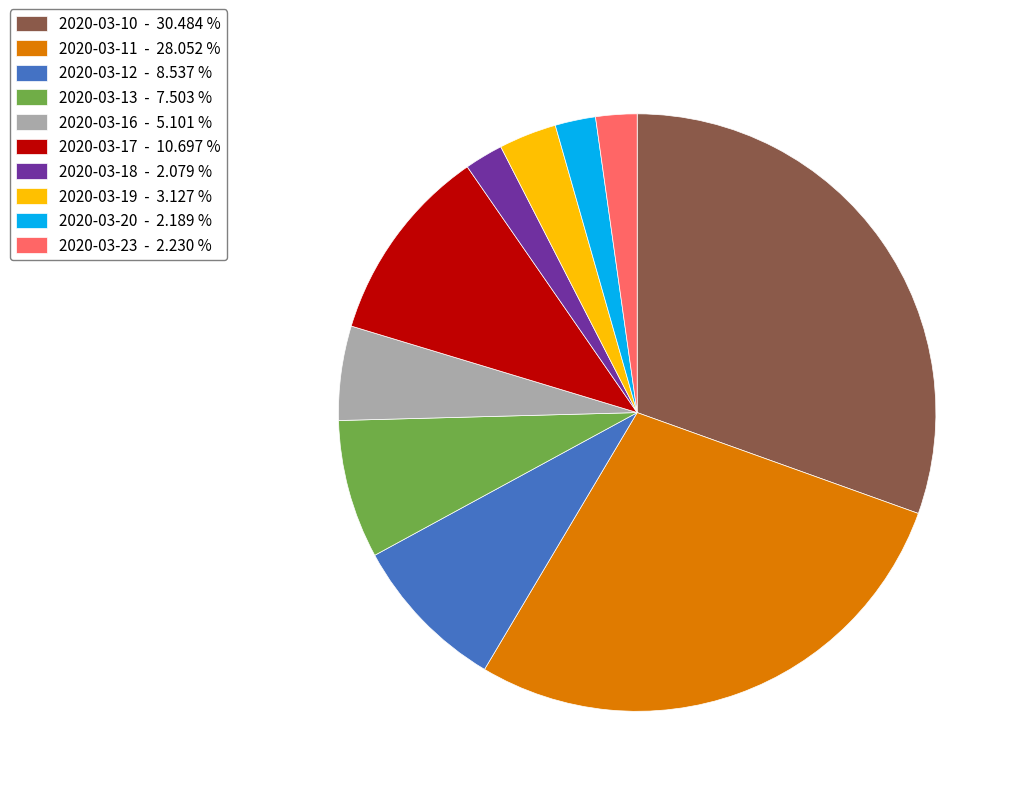

Do 2020-03-19 - 3.127 % and 2020-03-16 - 5.101 % together represent more than half of the pie?

No